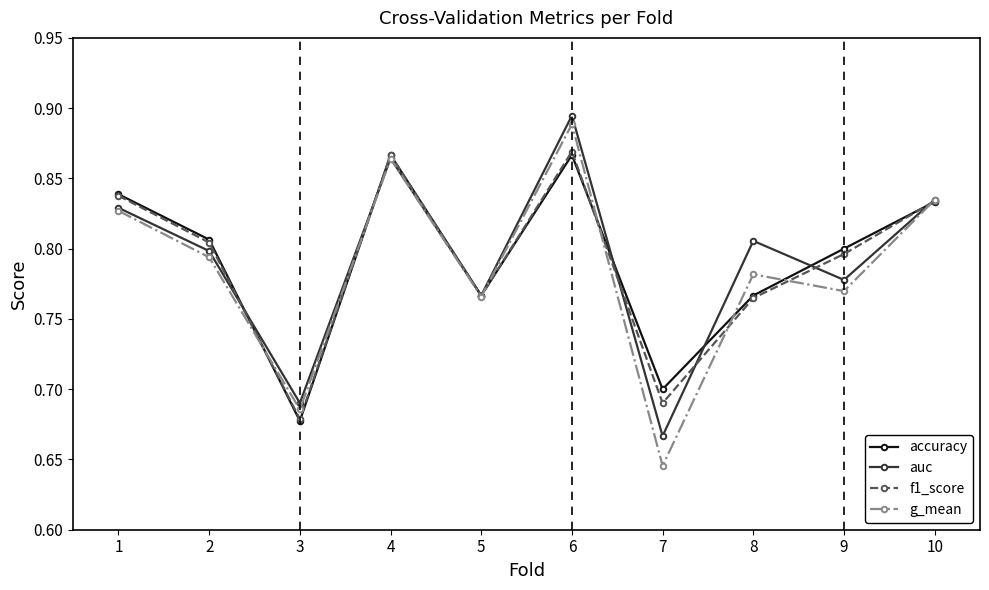

At which category does f1_score reach its first local valley?

3